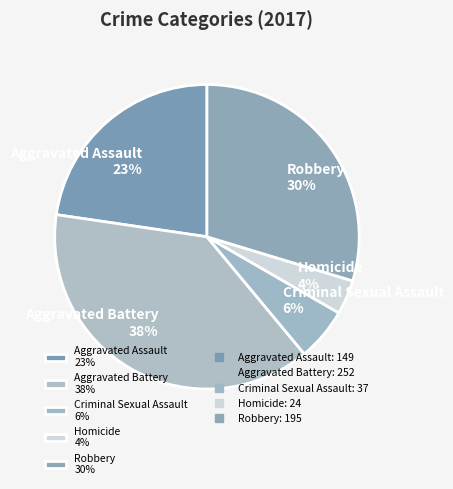

Combined, do Criminal Sexual Assault 6% and Aggravated Assault 23% account for over 50%?

No